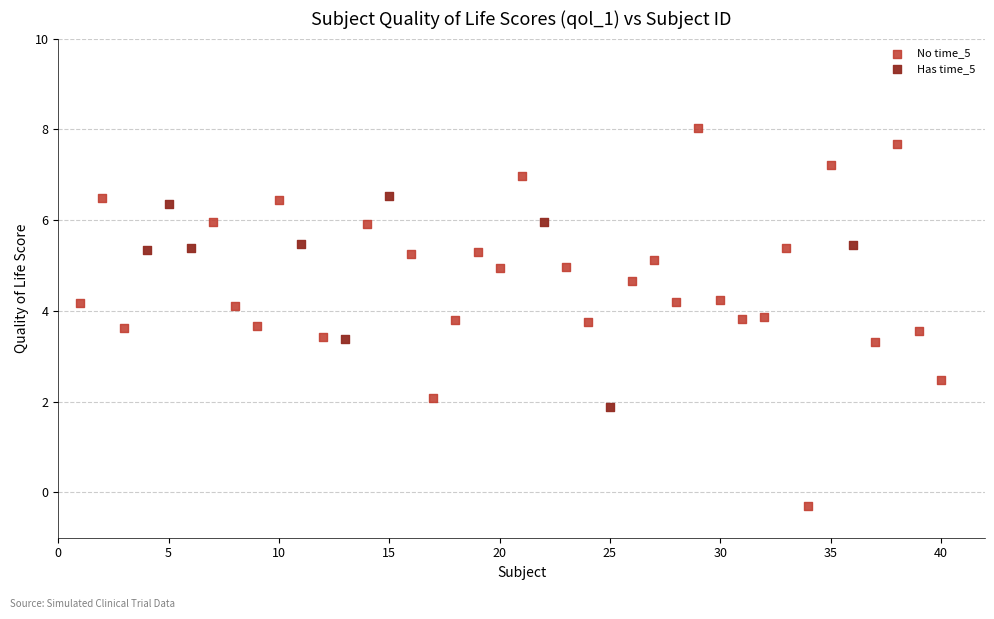

Which series reaches the minimum Y coordinate?

No time_5